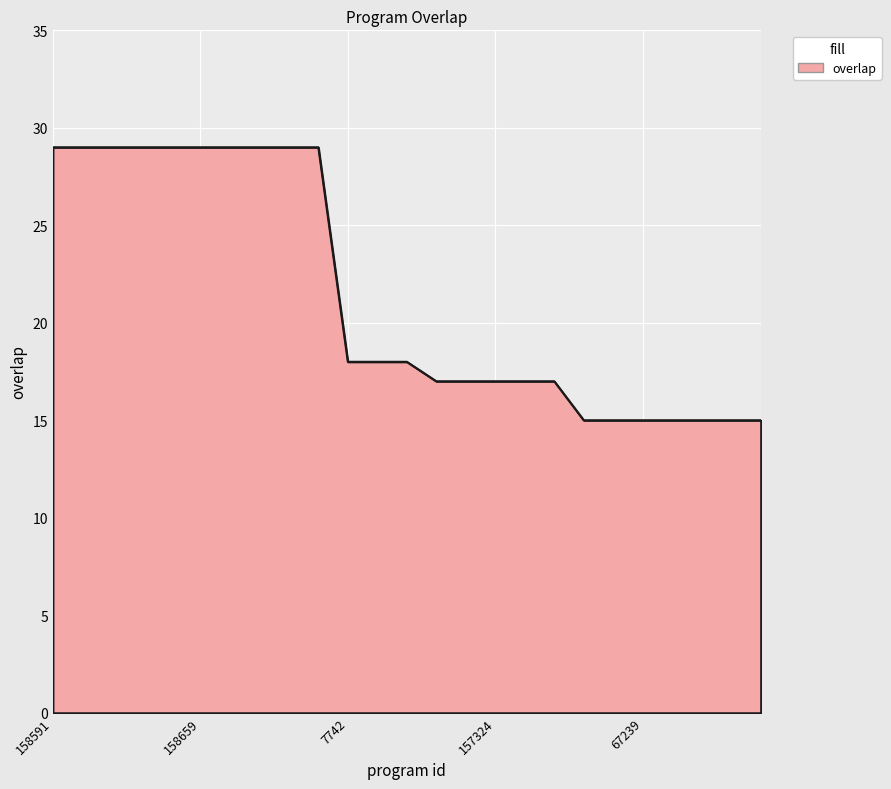

What is the minimum value shown in the chart?

15